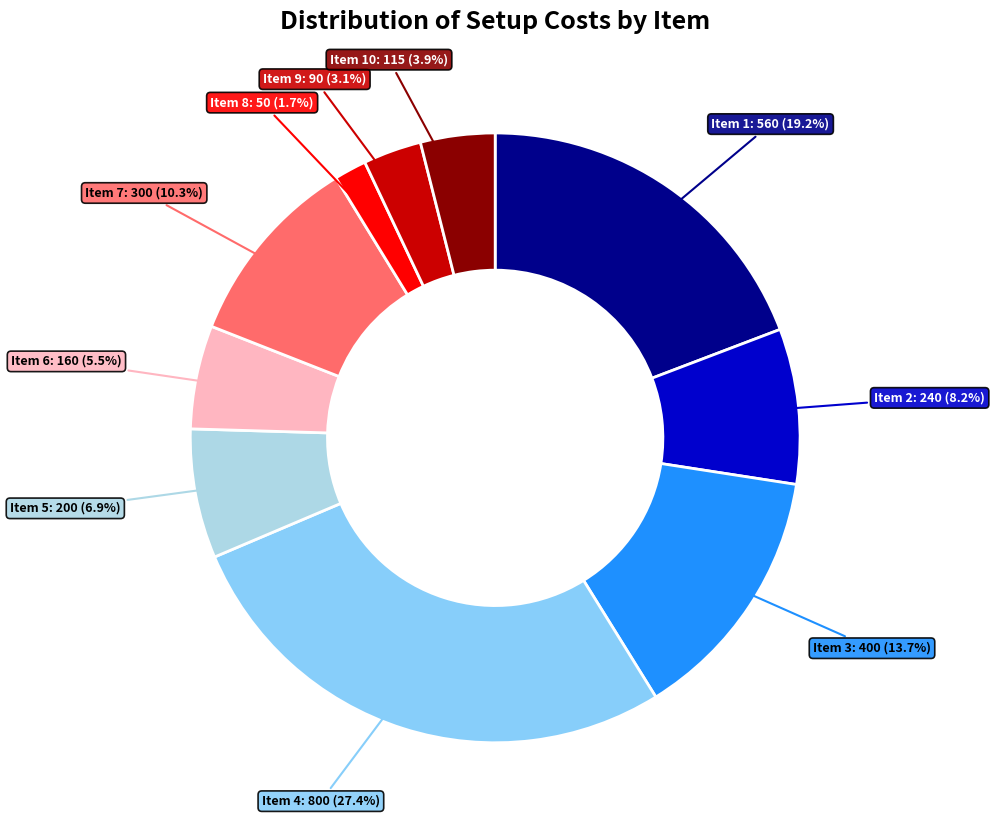

Is there any slice that represents more than half of the pie?

No